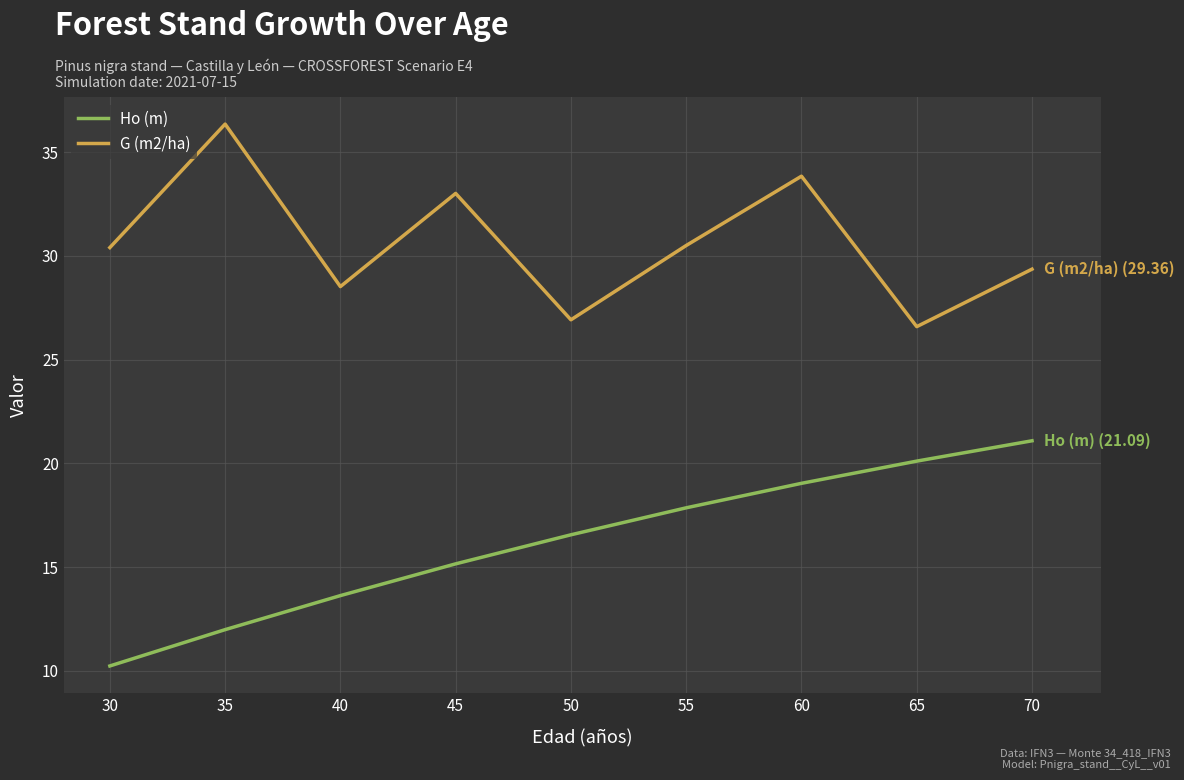

The G (m2/ha) series shows 29.4 at 70. True or false?

True